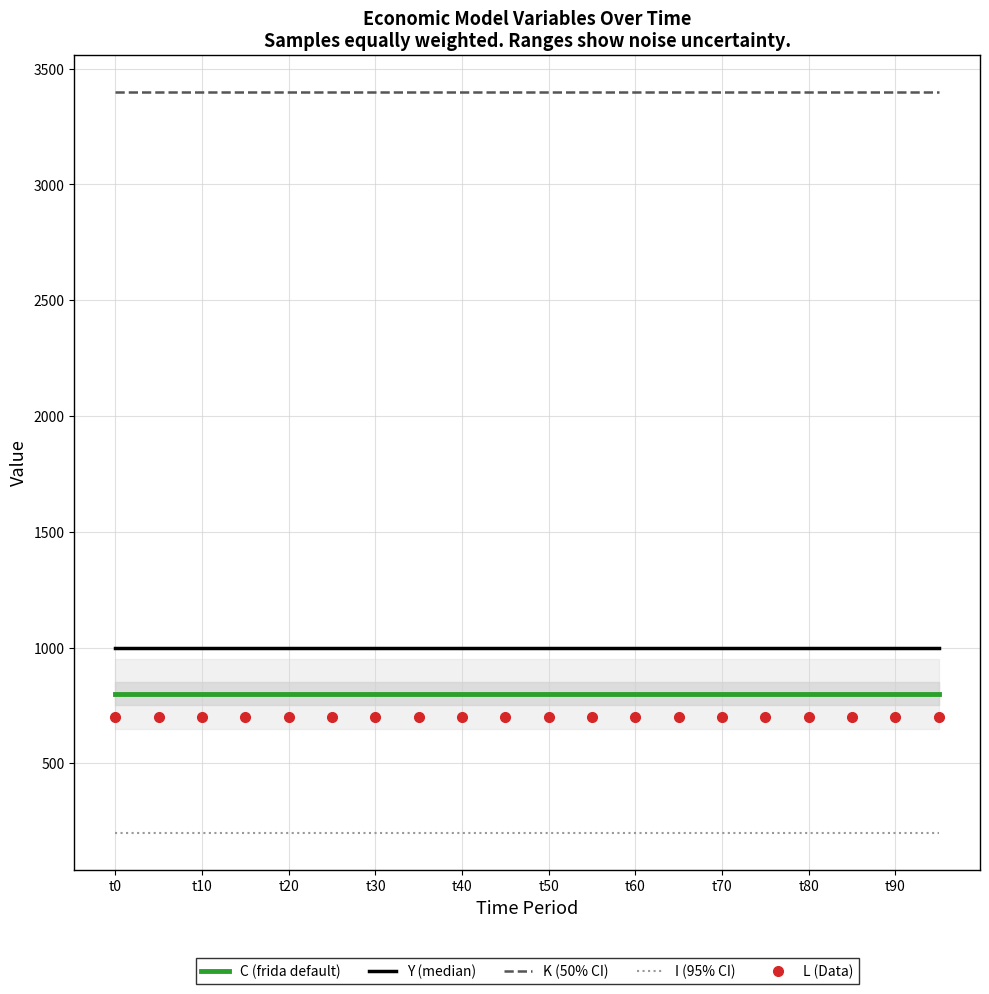

Between t30 and t90, which series saw the biggest shift?

C